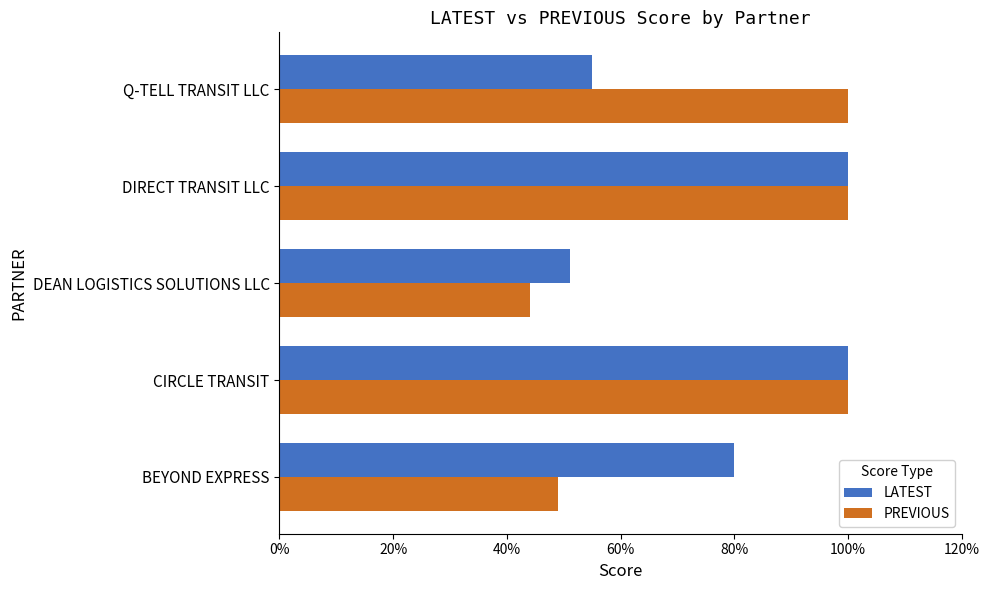

What are all the series names shown in the legend?

LATEST, PREVIOUS